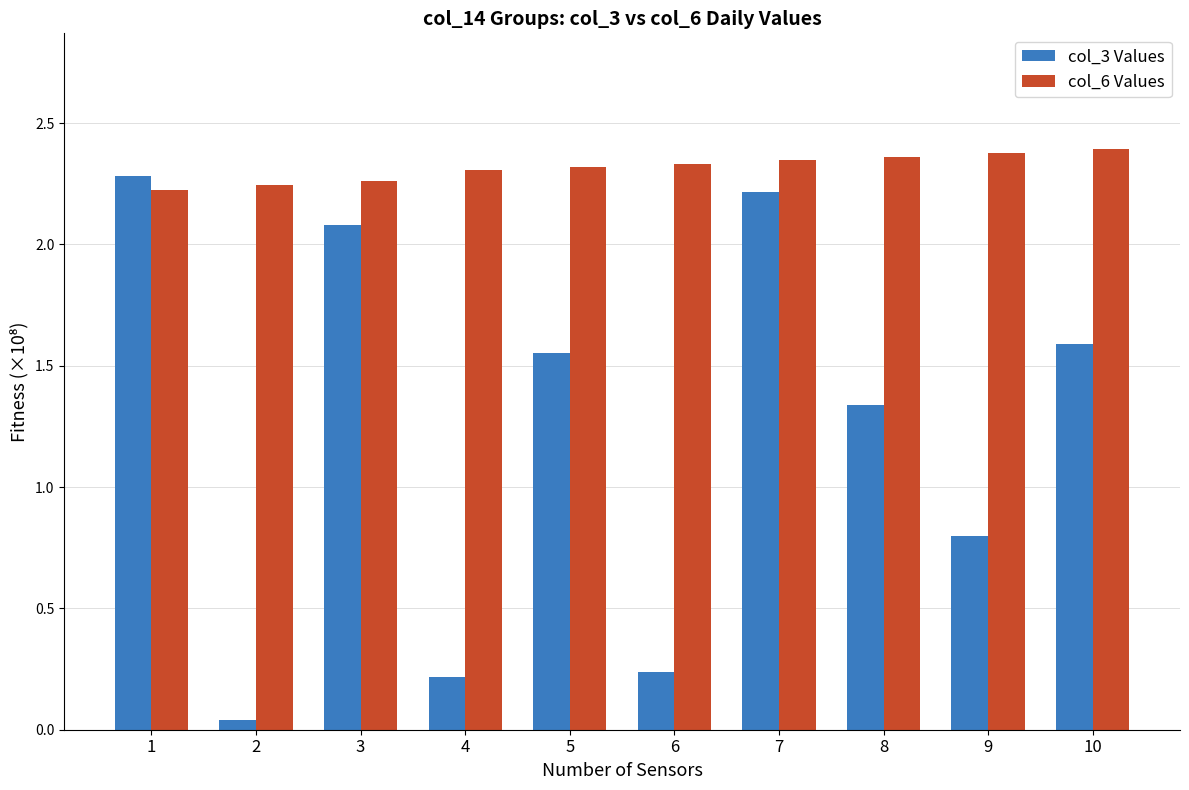

True or false: col_6 Values has a value of 2.3 at 7.

True